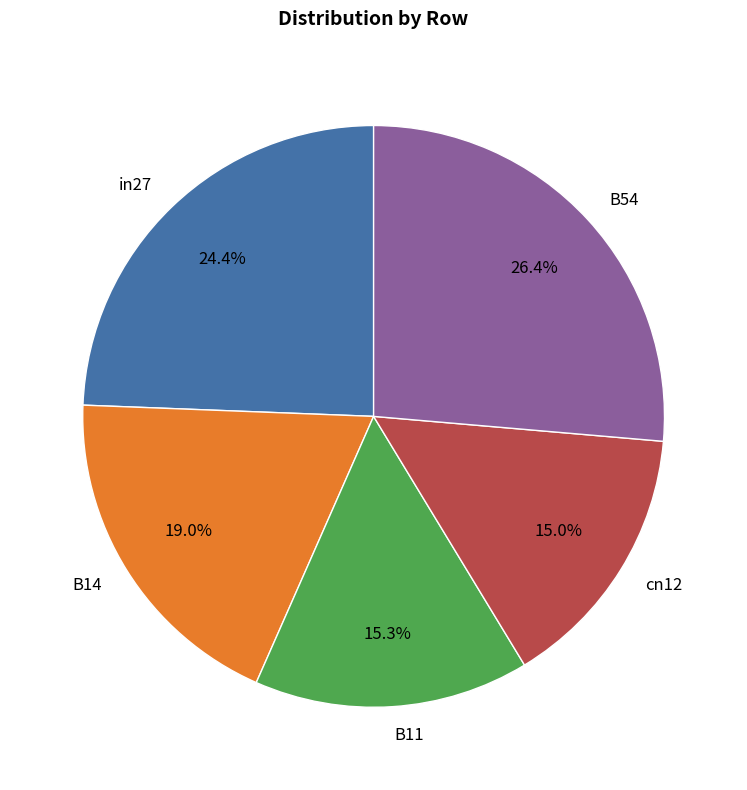

What is the largest slice in the pie chart?

B54